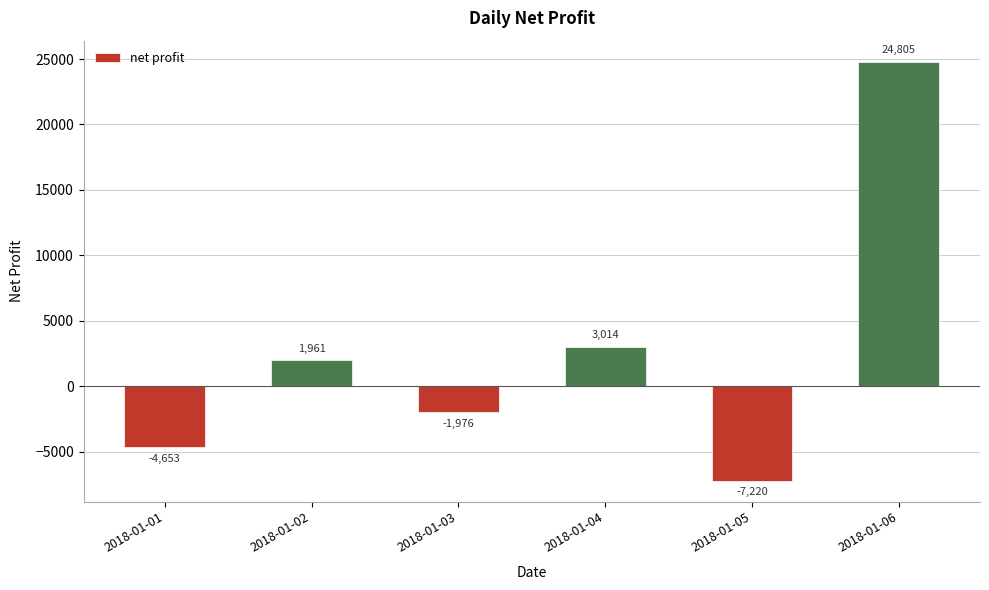

What is the sum of all values?

15930.9